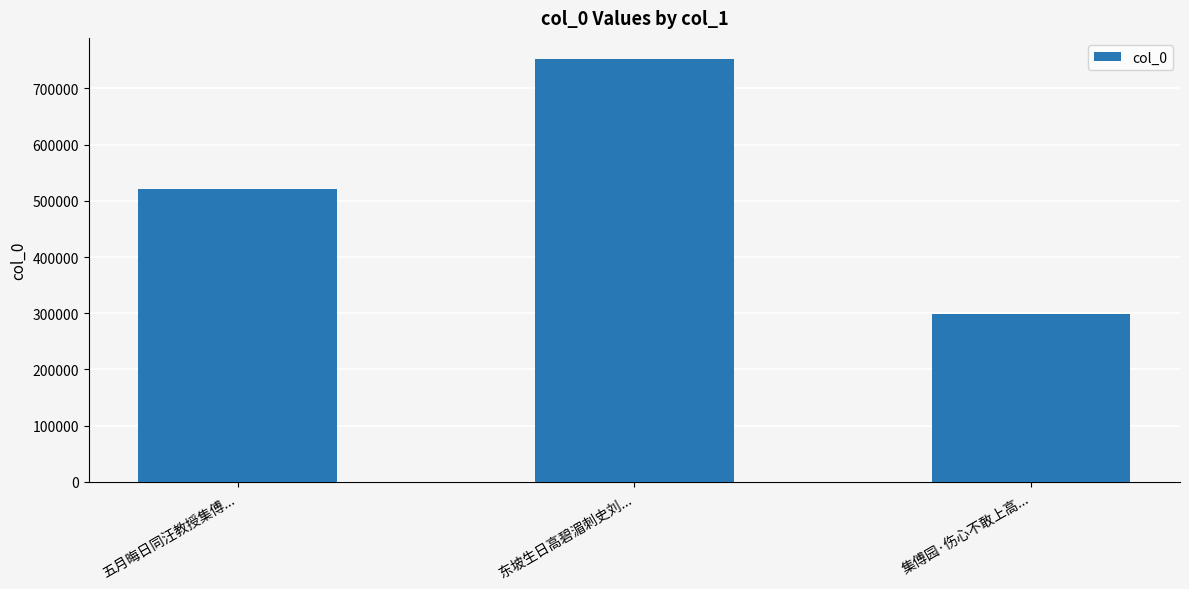

What is the label of the 1st bar from the right?

集傅园·伤心不敢上高...